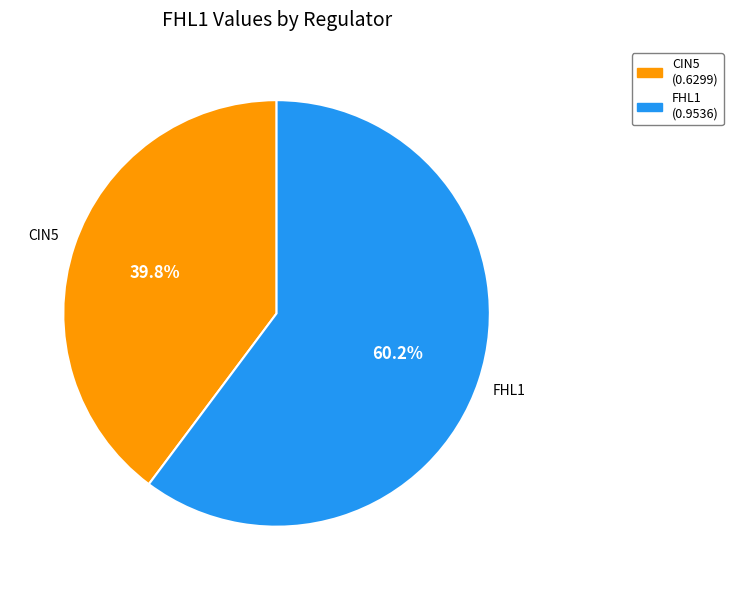

Does any single category account for the majority?

Yes